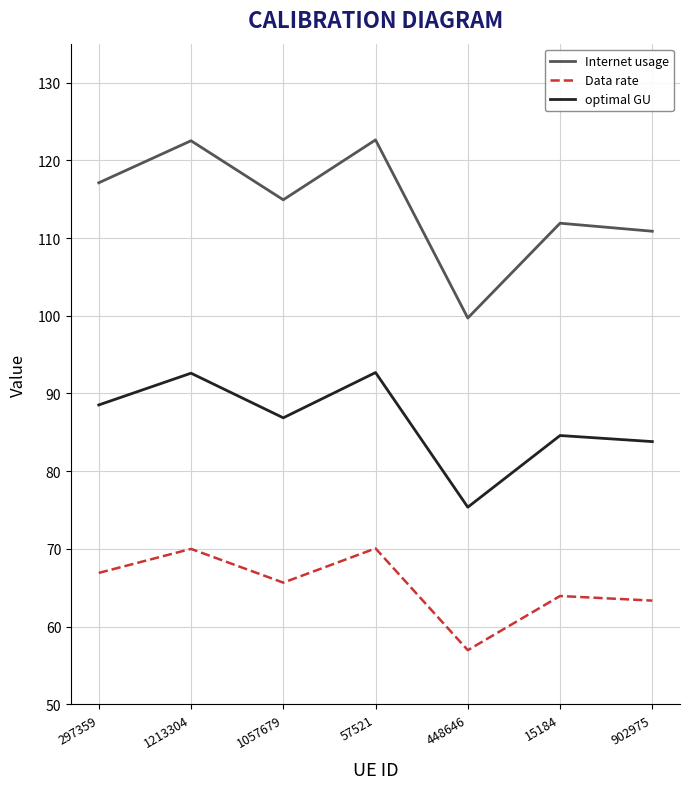

Rank the series by their average value, from lowest to highest.

Data rate, optimal GU, Internet usage